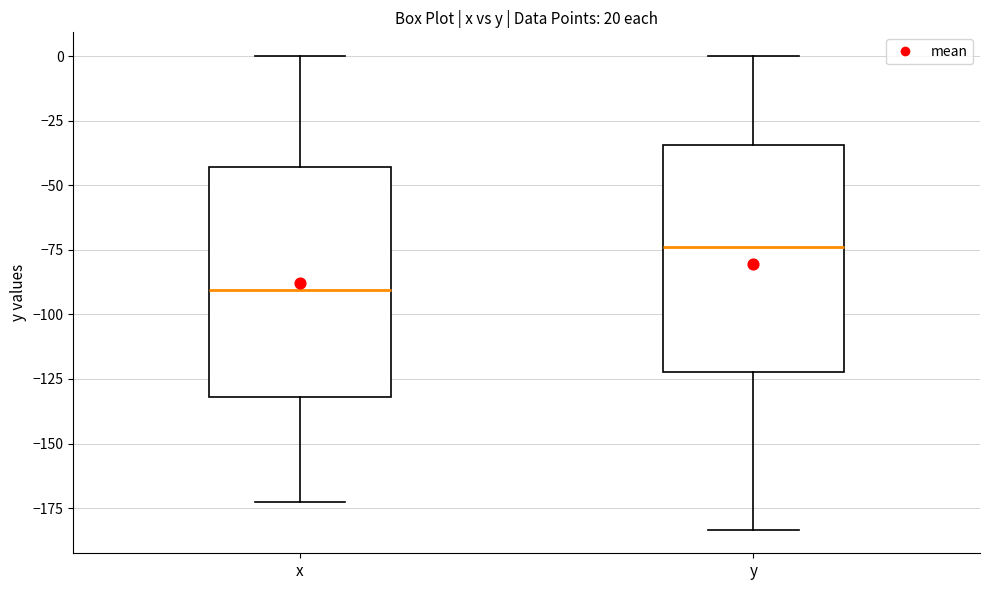

Which box's median line is the lowest?

x